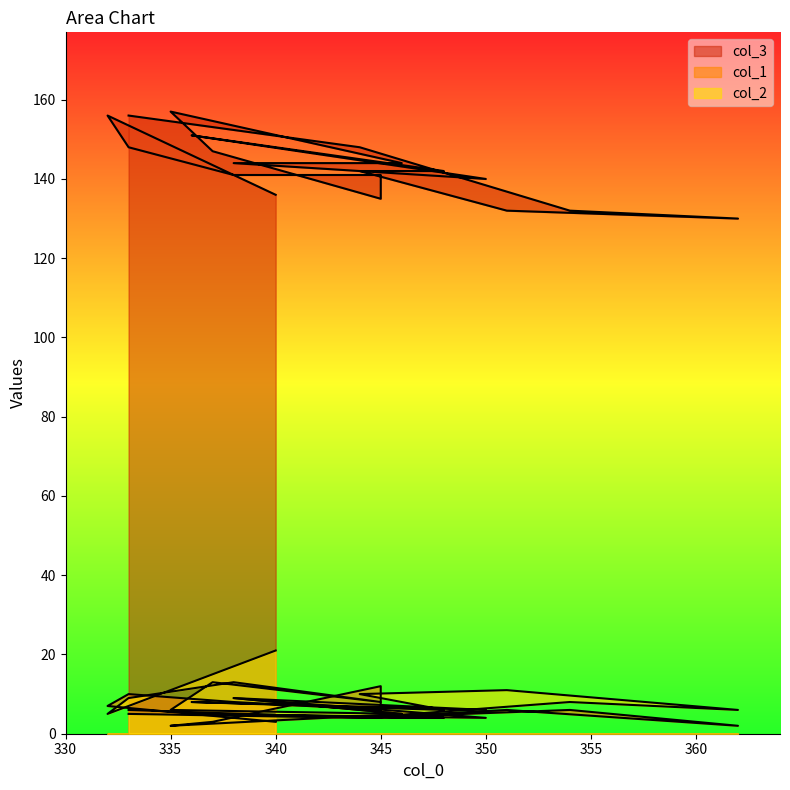

The col_3 series shows 92 at 332. True or false?

False